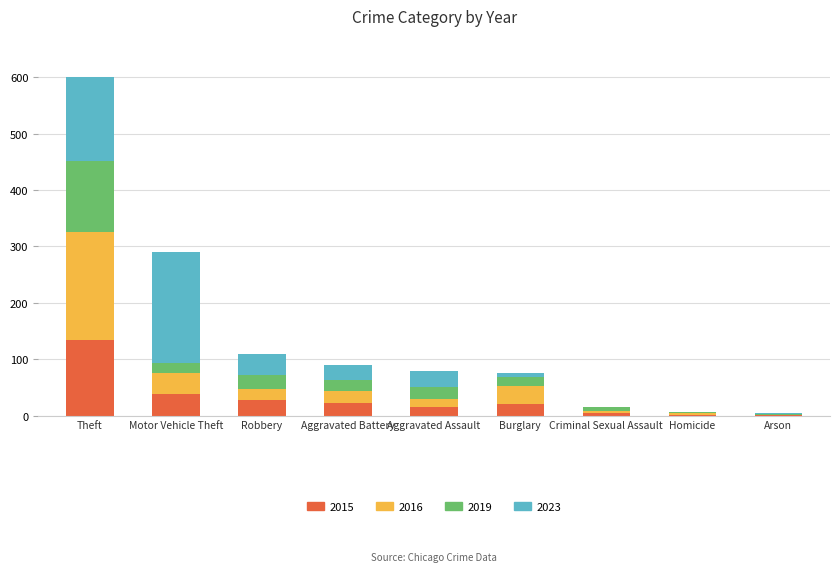

What is the total value across all series at Burglary?

75